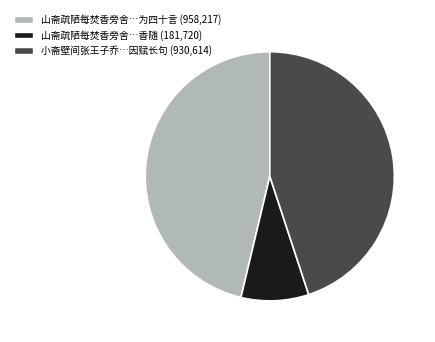

Count the number of slices in the pie.

3